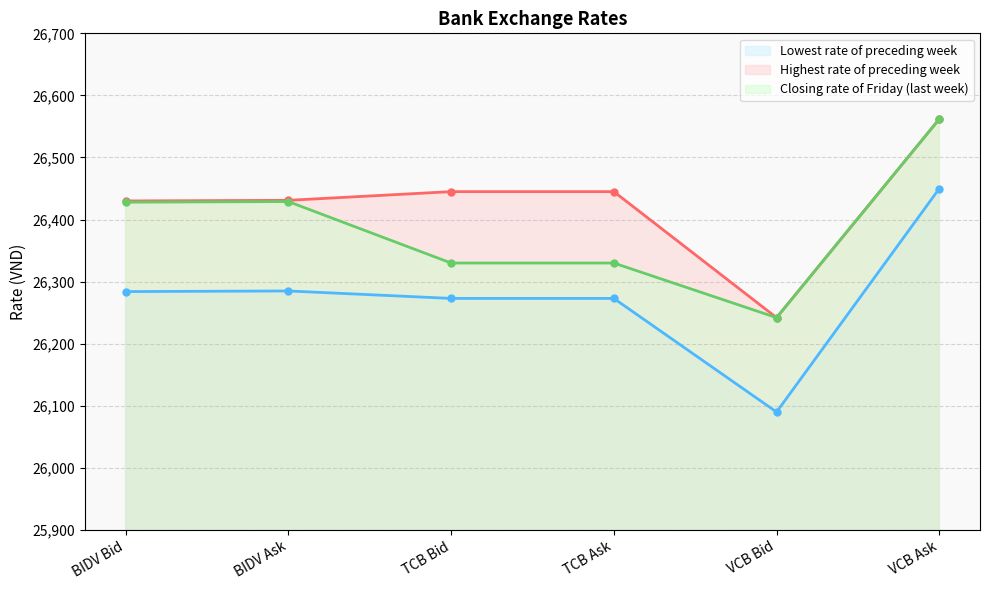

What is the label of the 5th point from the right?

BIDV Ask